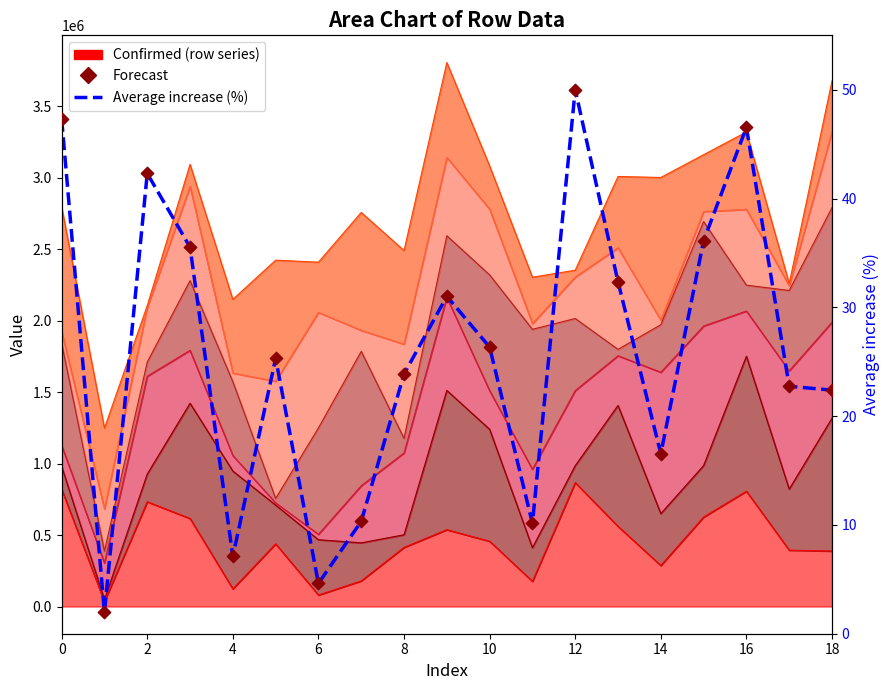

At which category is the sum across all series the highest?

12